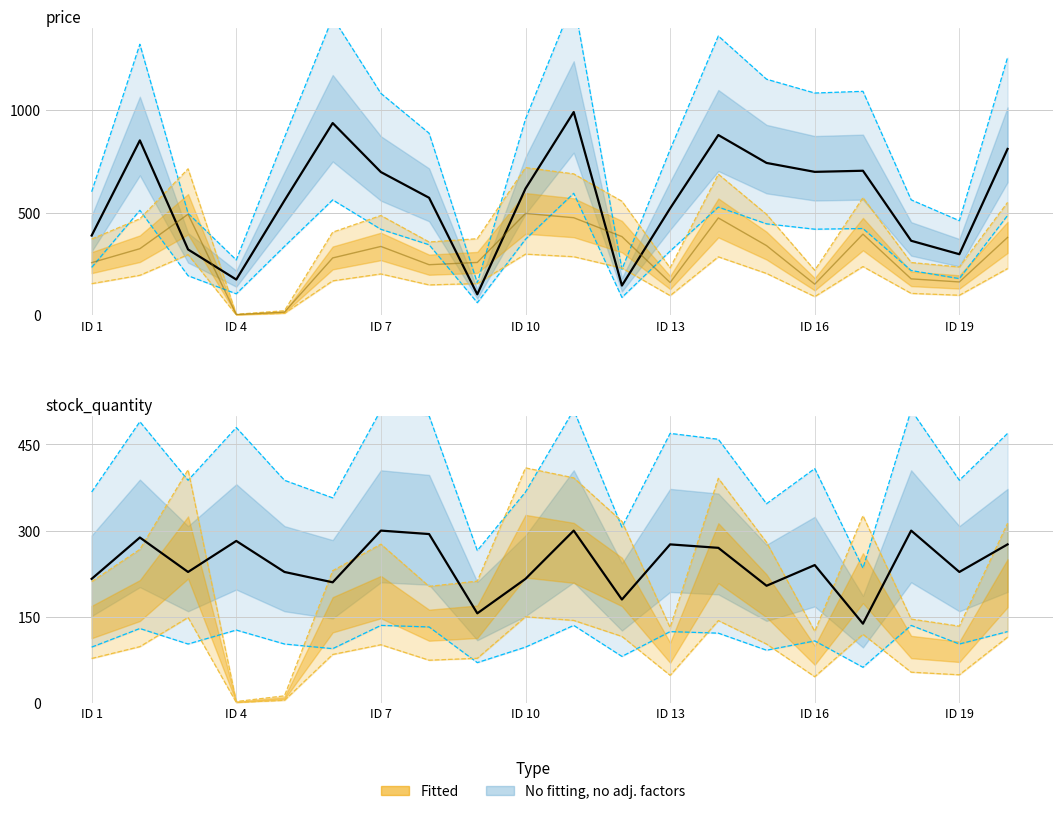

How many lines are shown in the chart?

2